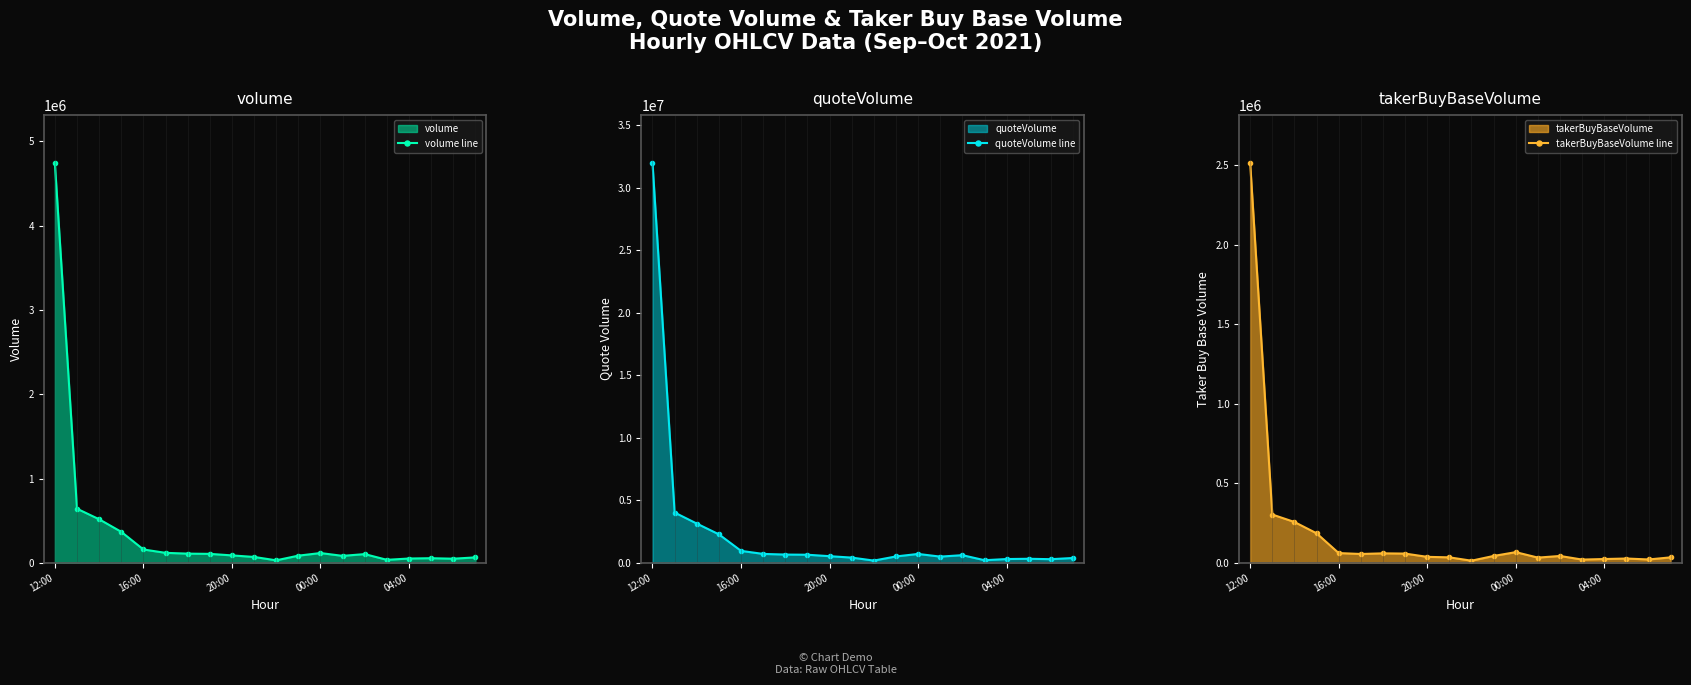

True or false: volume line has more than 0 interior local peaks.

True